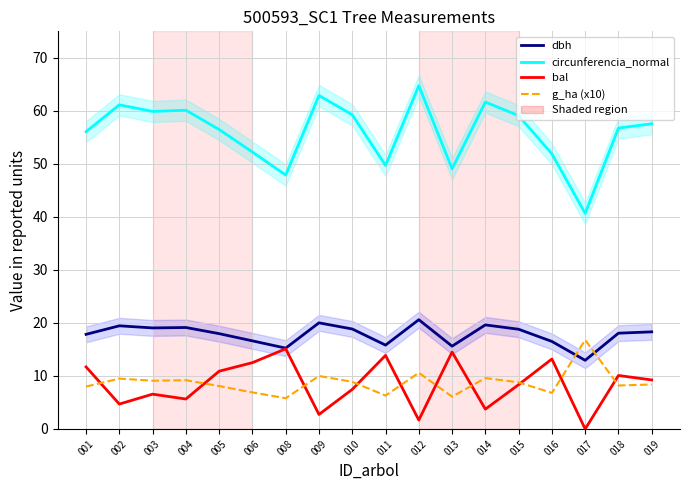

What is the highest value of the g_ha (x10) series?

16.8